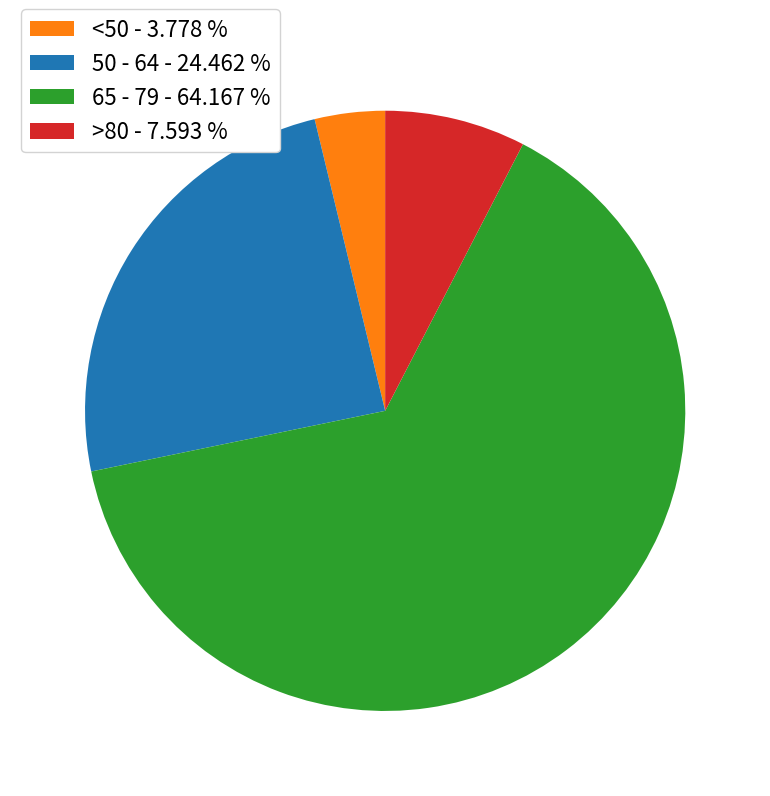

Which has a higher value, 50 - 64 - 24.462 % or >80 - 7.593 %?

50 - 64 - 24.462 %